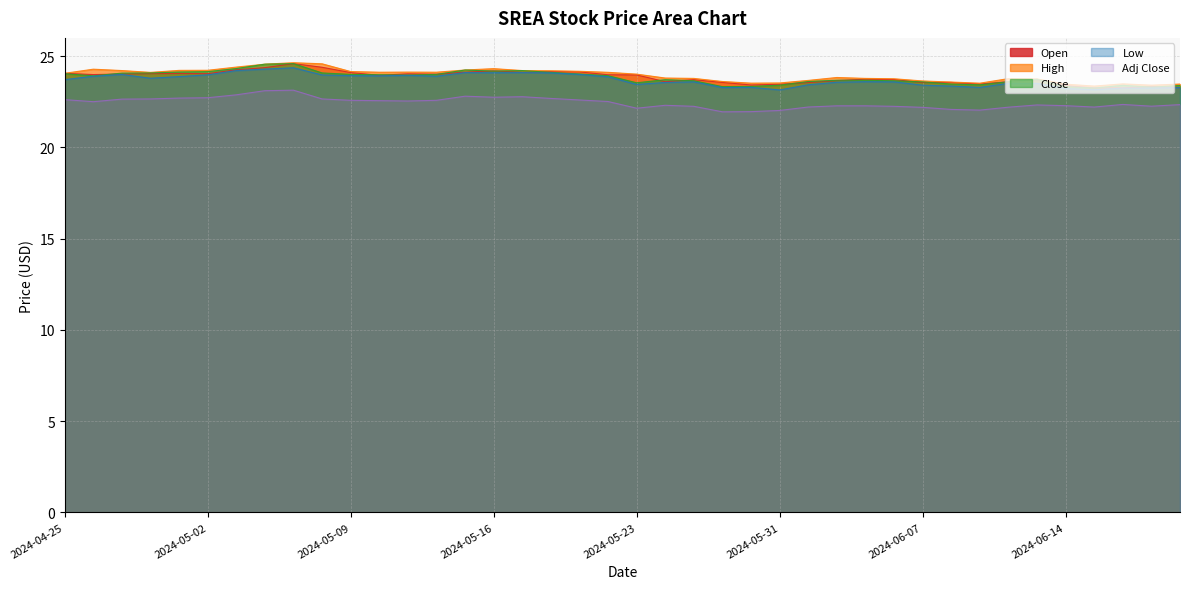

What is the value of the Open point at the 4th from the left?

24.0